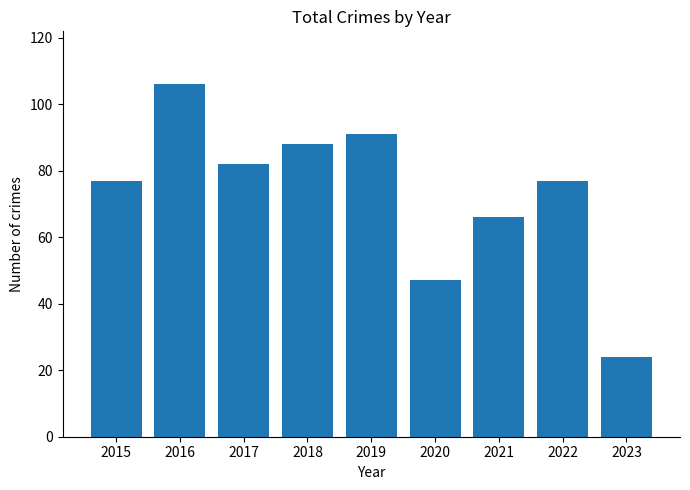

What is the value of the 7th bar from the left?

66